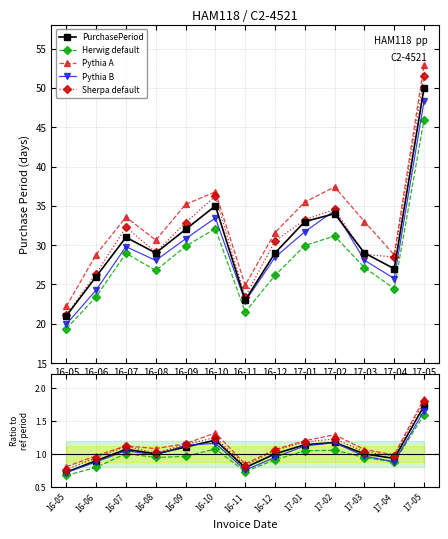

Which series has the largest range (max minus min)?

Sherpa default